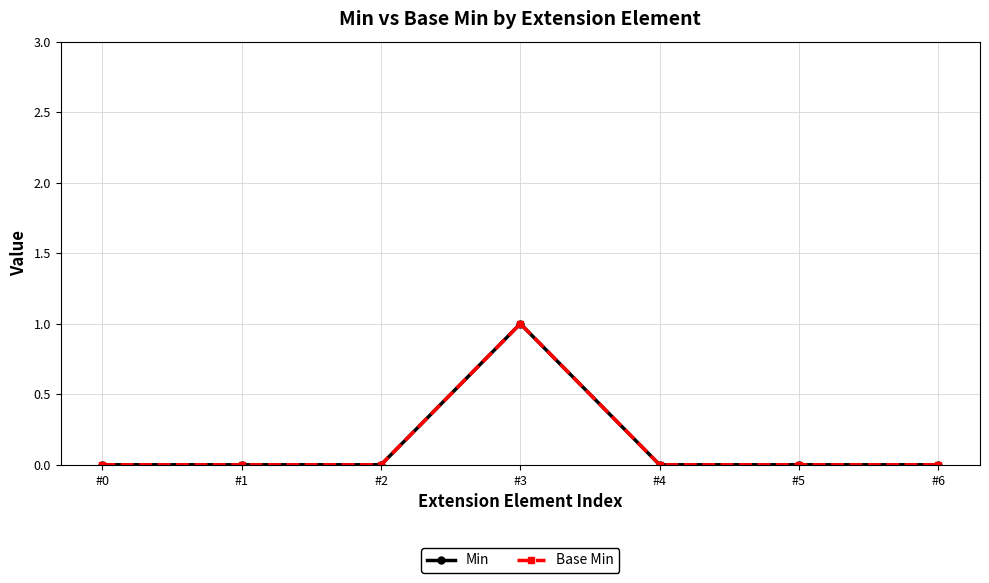

At which category does Base Min reach its first local peak?

#3